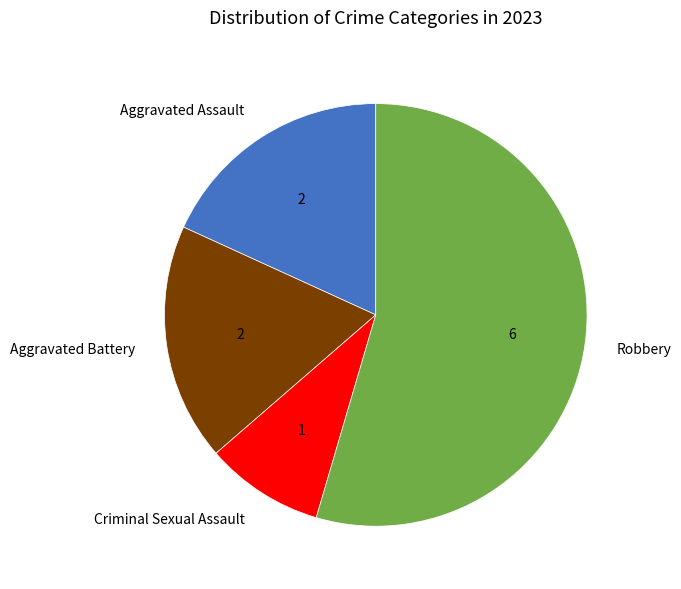

Approximately how many times larger is the value at Criminal Sexual Assault compared to Aggravated Battery?

0.5